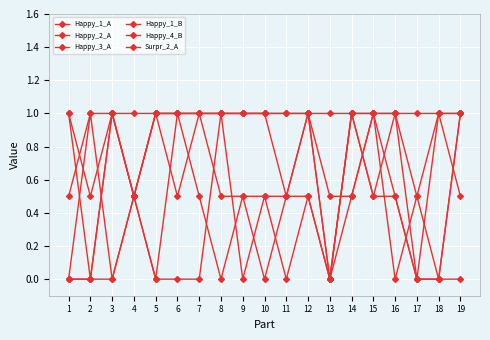

How many data points does each series have?

19